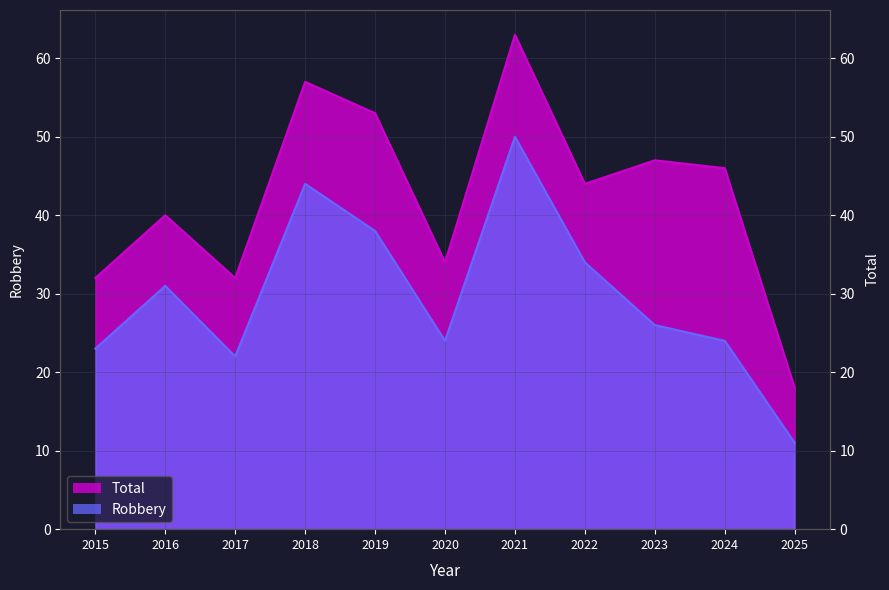

What is the value of the Robbery point at the 1st from the left?

23